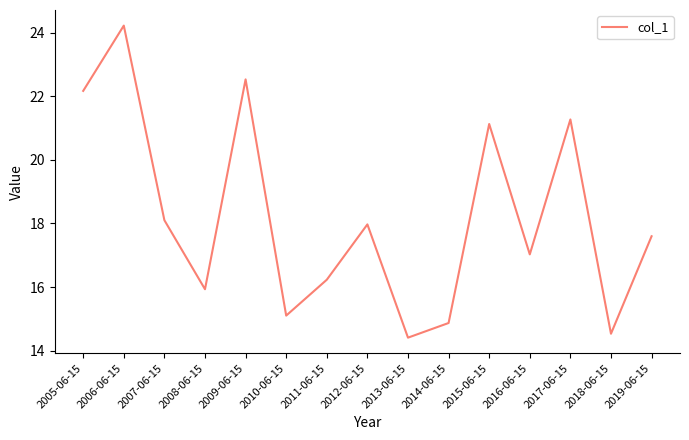

Rank the categories by value from lowest to highest.

2013-06-15, 2018-06-15, 2014-06-15, 2010-06-15, 2008-06-15, 2011-06-15, 2016-06-15, 2019-06-15, 2012-06-15, 2007-06-15, 2015-06-15, 2017-06-15, 2005-06-15, 2009-06-15, 2006-06-15